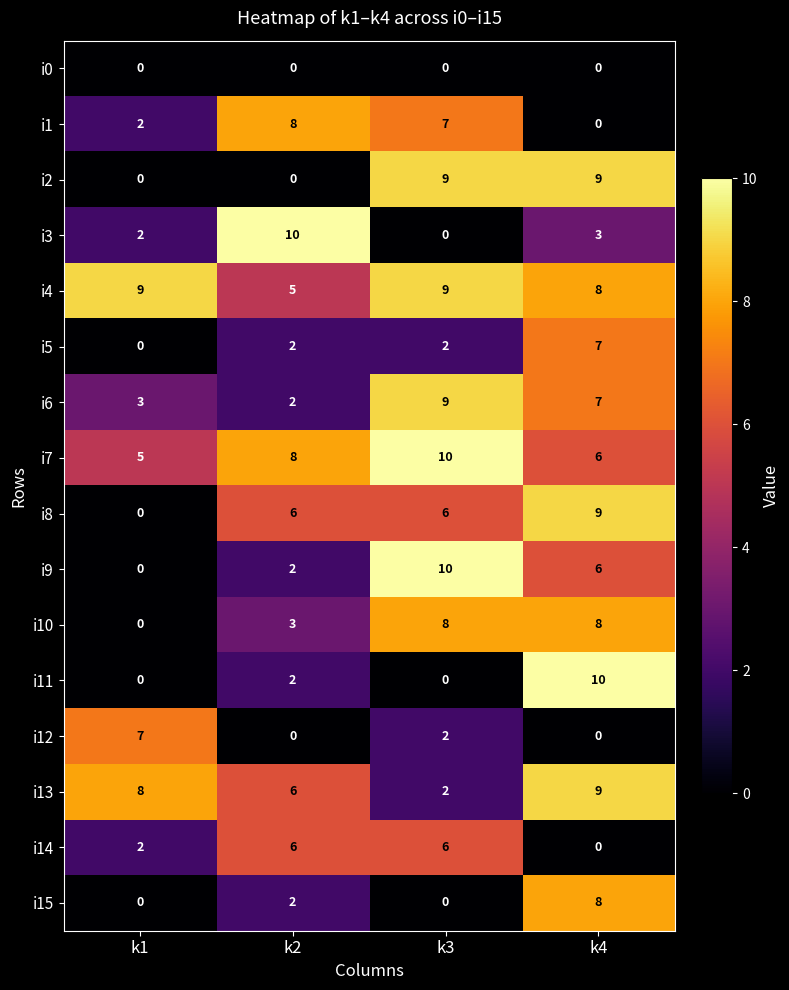

What is the approximate value of i4 at k1?

9